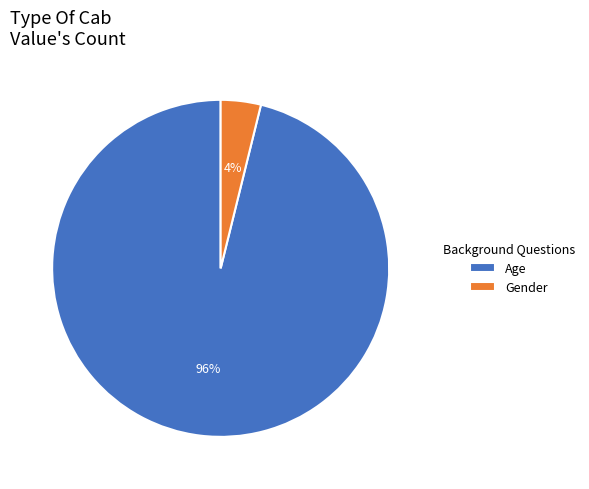

True or false: Gender accounts for 12% of the total.

False